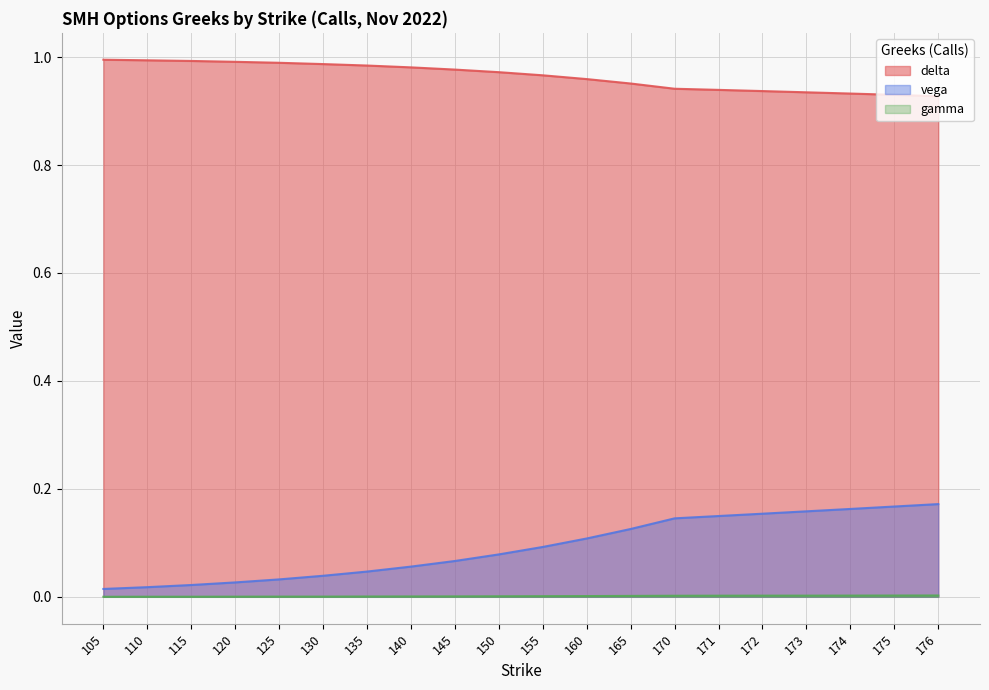

Reading left to right, list all the values displayed in this chart.

delta: 105=1.0	110=1.0	115=1.0	120=1.0	125=1.0	130=1.0	135=1.0	140=1.0	145=1.0	150=1.0	155=1.0	160=1.0	165=1.0	170=0.9	171=0.9	172=0.9	173=0.9	174=0.9	175=0.9	176=0.9
vega: 105=0.0	110=0.0	115=0.0	120=0.0	125=0.0	130=0.0	135=0.0	140=0.1	145=0.1	150=0.1	155=0.1	160=0.1	165=0.1	170=0.1	171=0.1	172=0.2	173=0.2	174=0.2	175=0.2	176=0.2
gamma: 105=0.0	110=0.0	115=0.0	120=0.0	125=0.0	130=0.0	135=0.0	140=0.0	145=0.0	150=0.0	155=0.0	160=0.0	165=0.0	170=0.0	171=0.0	172=0.0	173=0.0	174=0.0	175=0.0	176=0.0